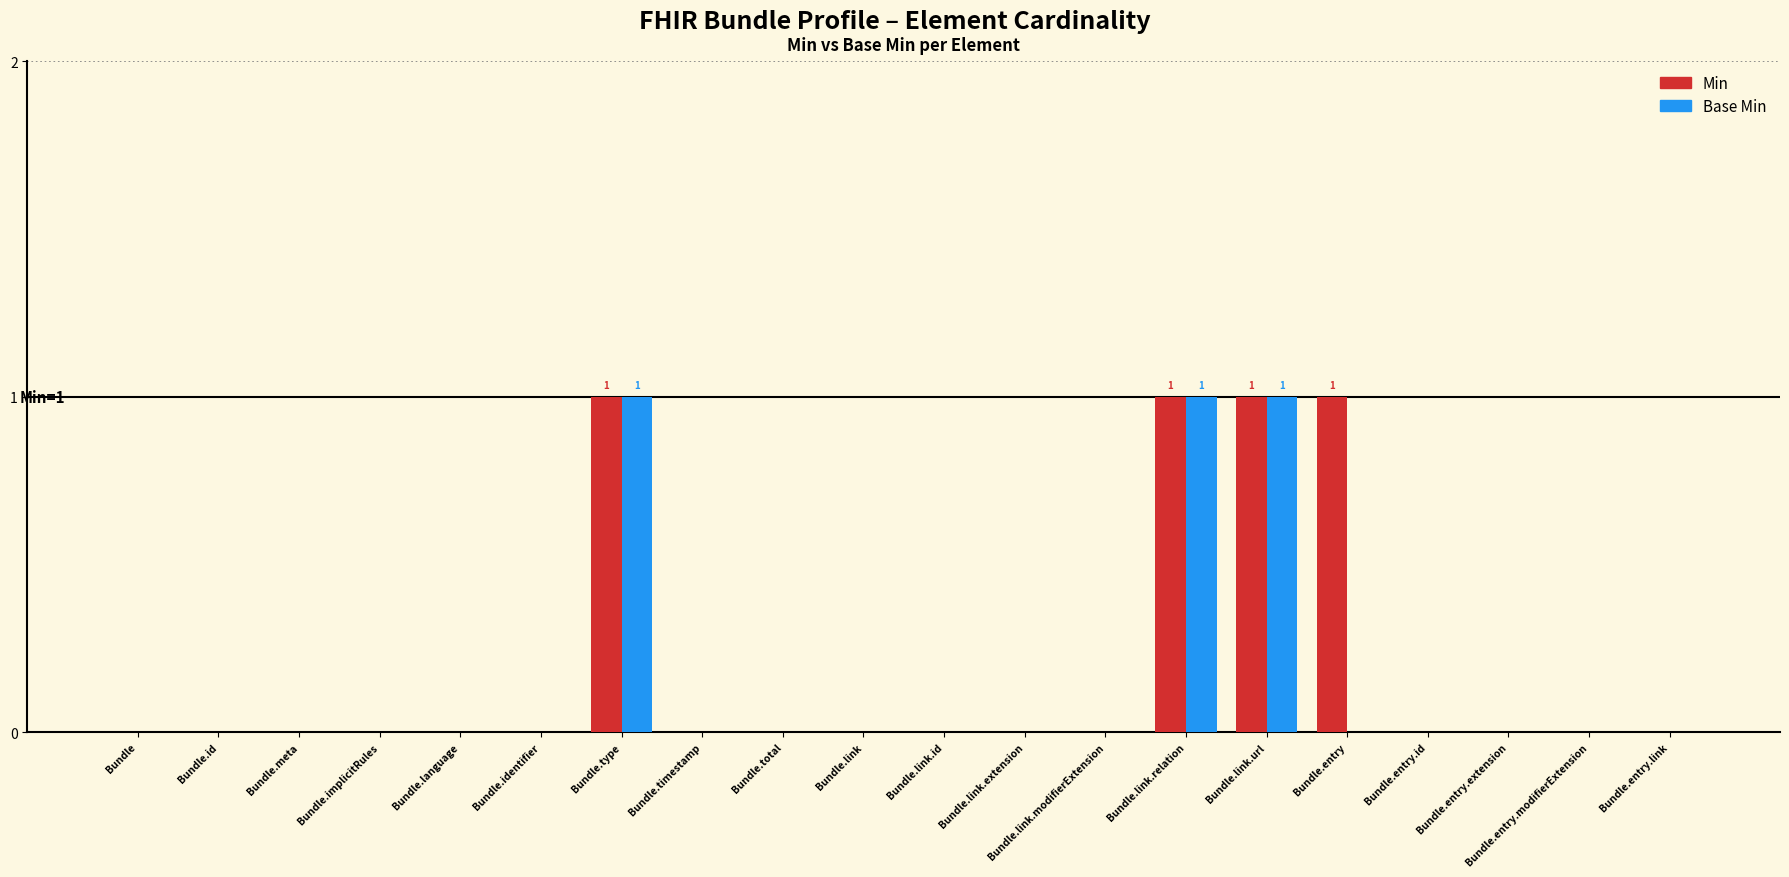

How many groups of bars are there?

20